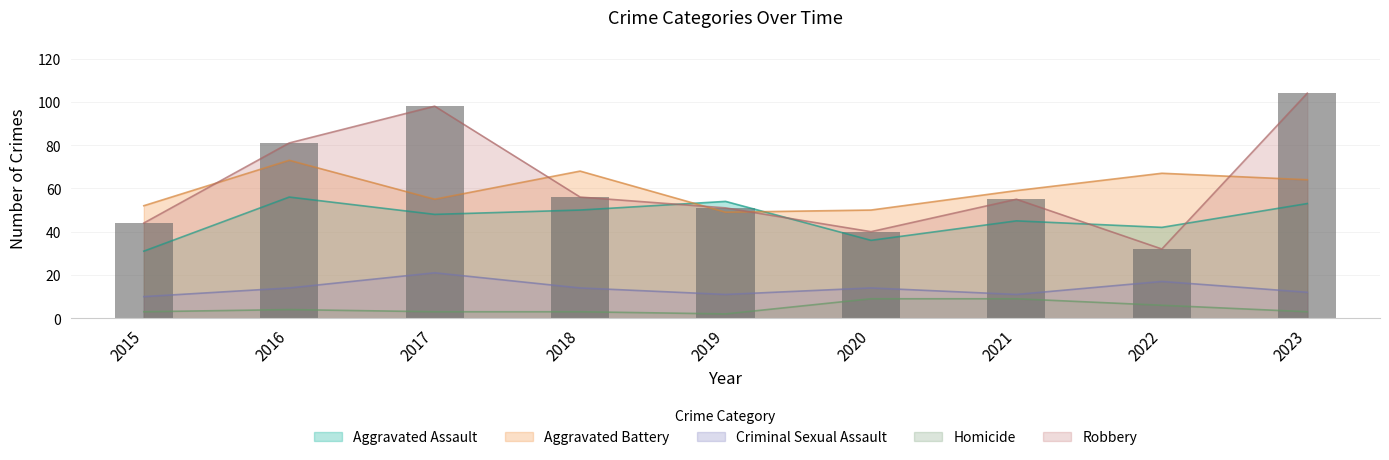

Rank the series at 2019 from highest to lowest value.

Aggravated Assault, Robbery, Aggravated Battery, Criminal Sexual Assault, Homicide